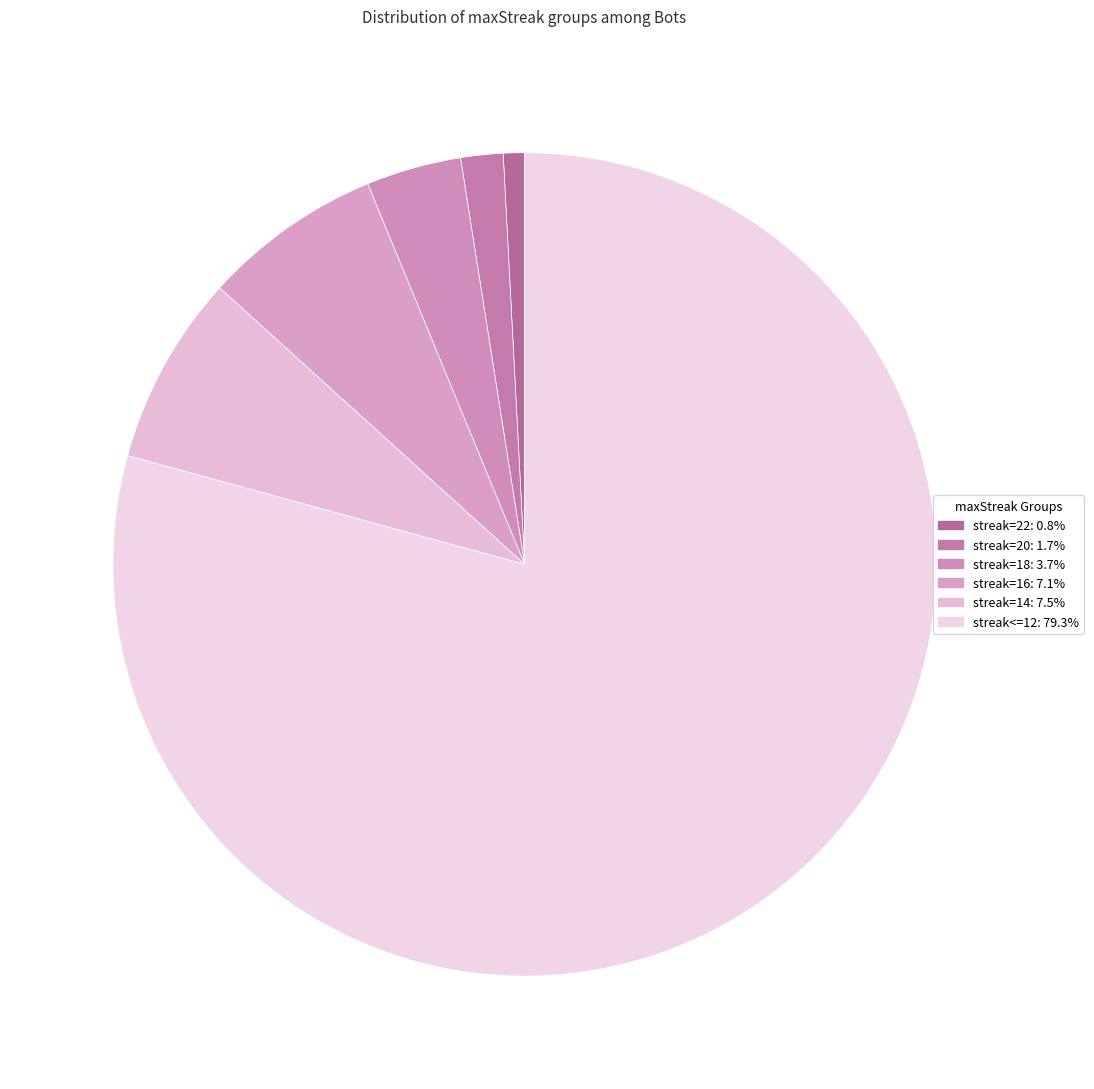

How many segments does this pie chart have?

6